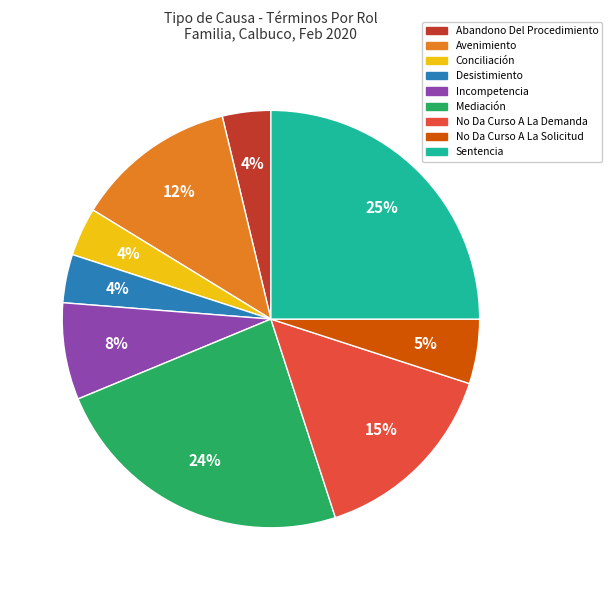

To the nearest percent, what portion does Sentencia represent?

25%